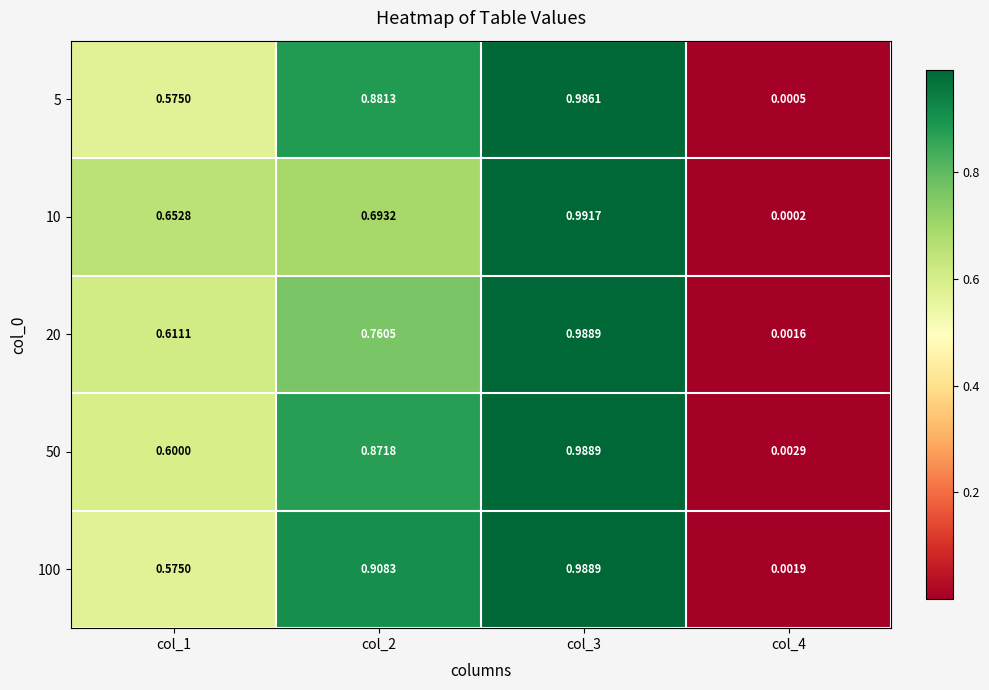

Is the value of 10 at col_1 greater than the value of 20 at col_4?

Yes